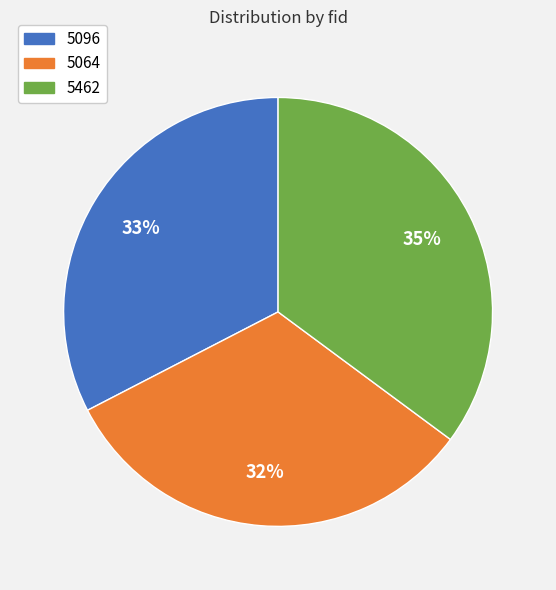

To the nearest percent, what is the combined percentage of 5096 and 5064?

65%